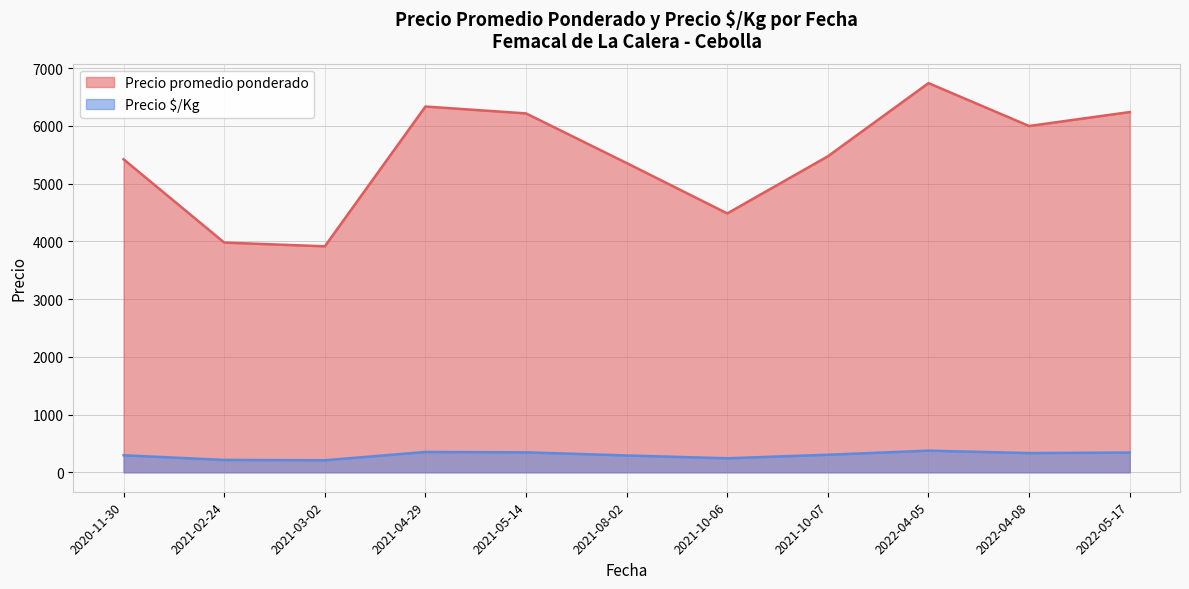

The value of Precio promedio ponderado at 2021-02-24 is 1250. True or false?

False